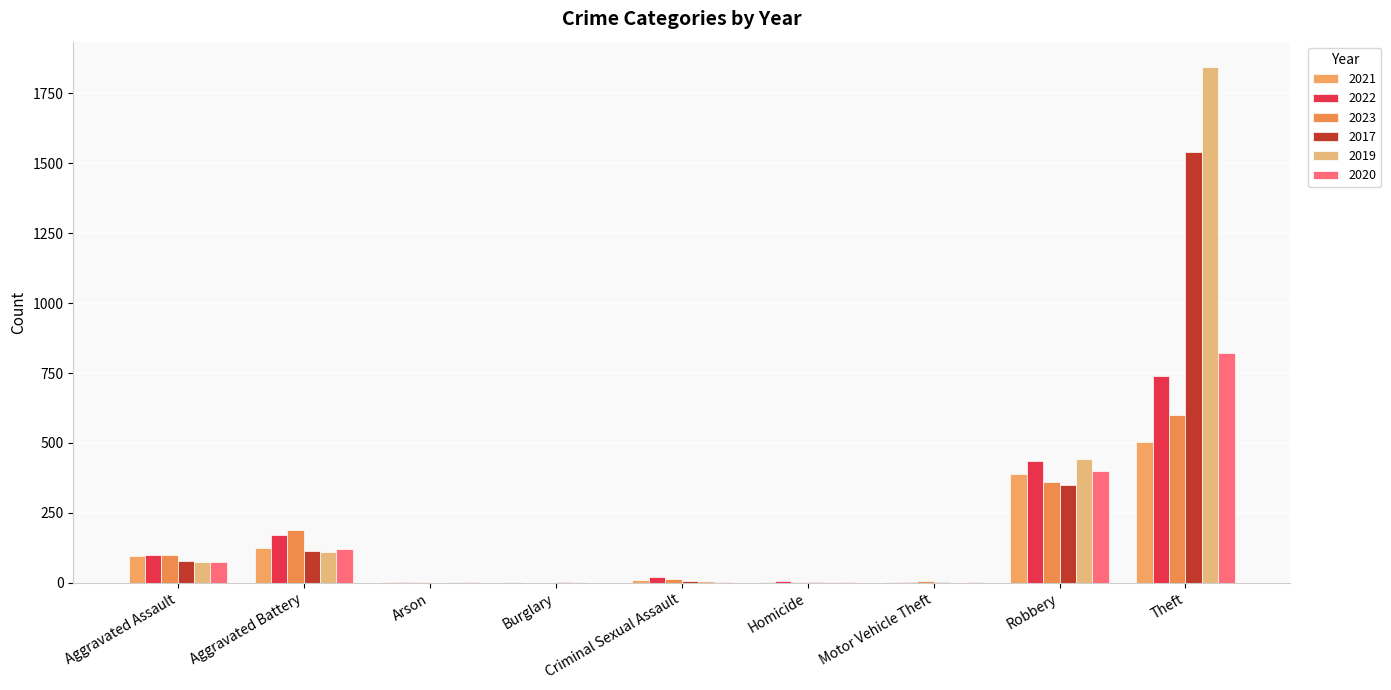

Which category has the highest value in the 2020 series?

Theft